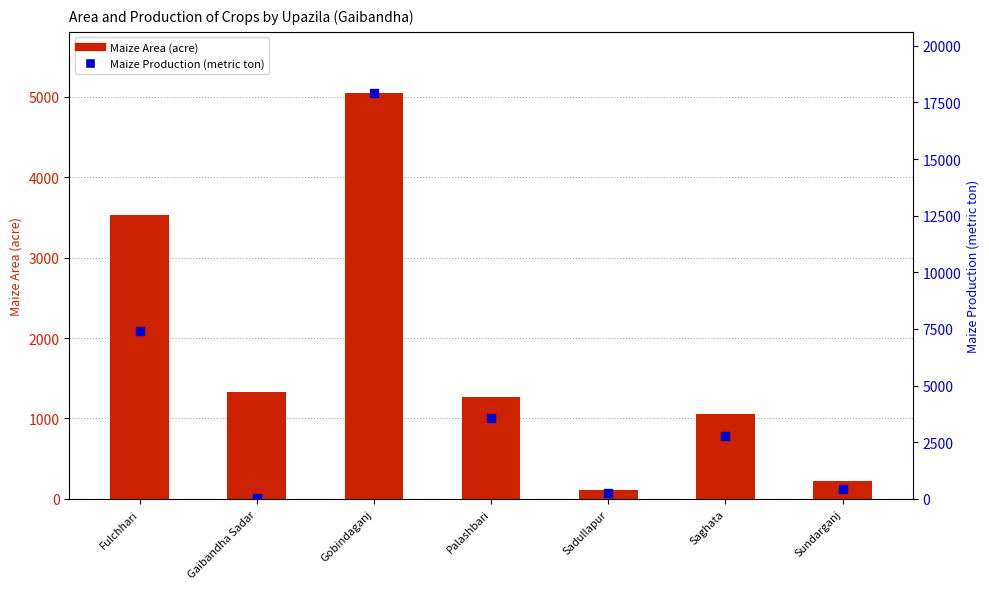

What is the total value across all series at Saghata?

3832